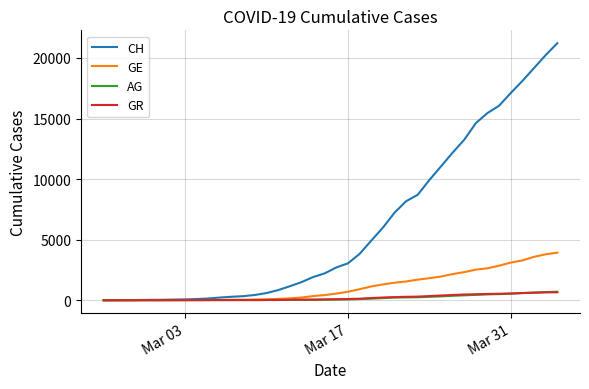

Which series has the largest range (max minus min)?

CH